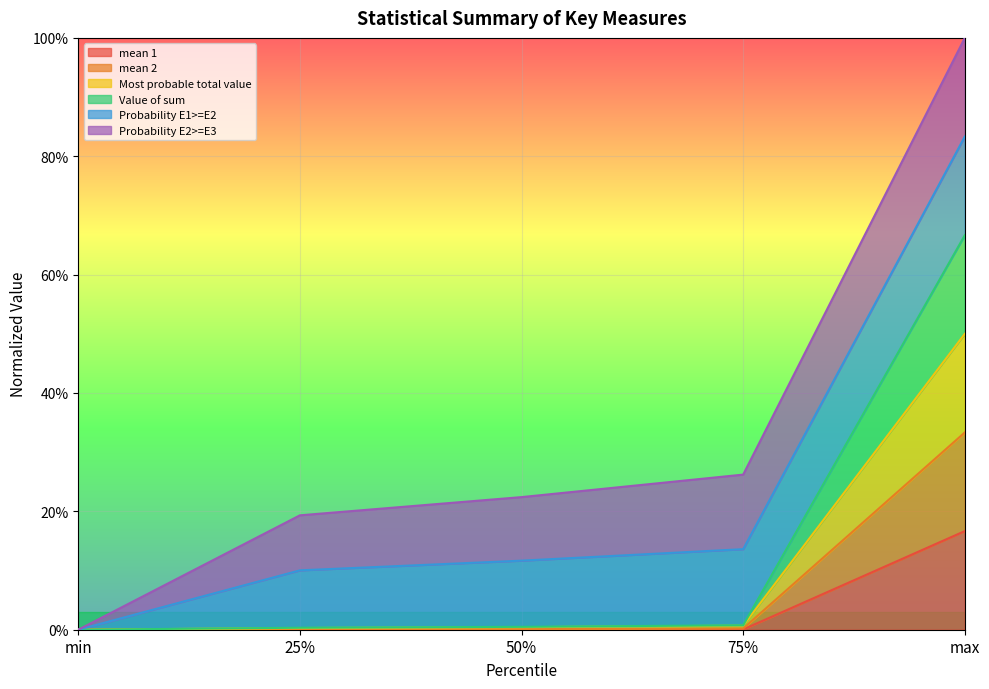

List the labels in order of Most probable total value value, smallest first.

min, 25%, 50%, 75%, max